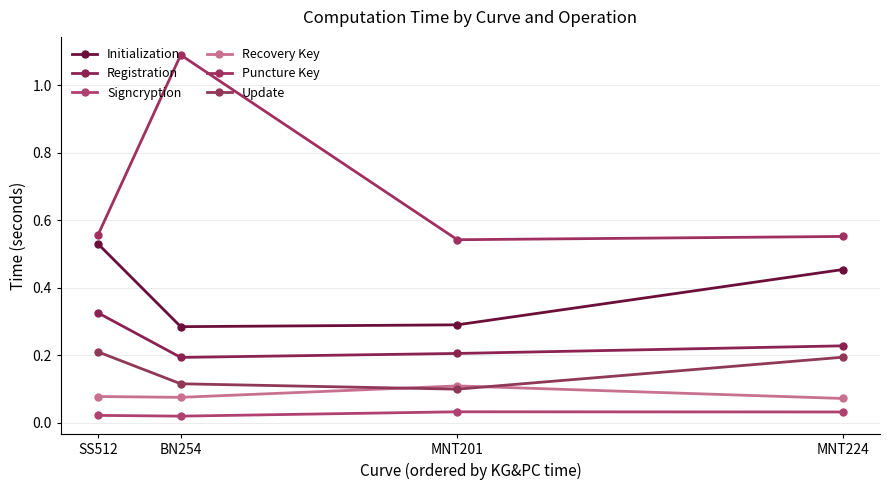

At how many categories does at least one series exceed 0?

4